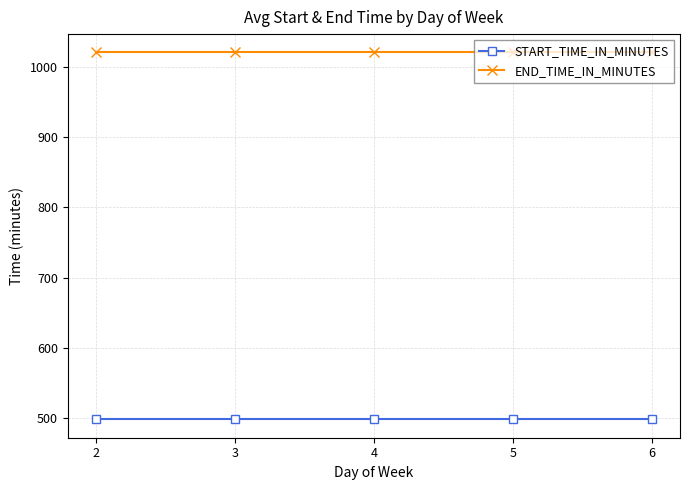

Is the value of START_TIME_IN_MINUTES at 2 greater than the value of END_TIME_IN_MINUTES at 4?

No